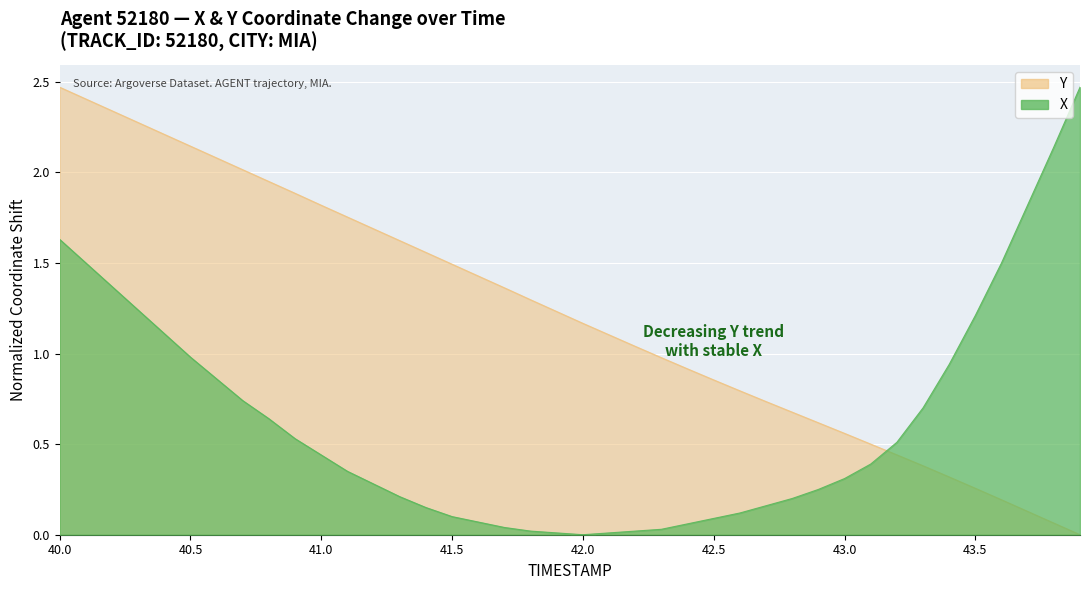

At which category does the chart reach its minimum across all series?

42.0